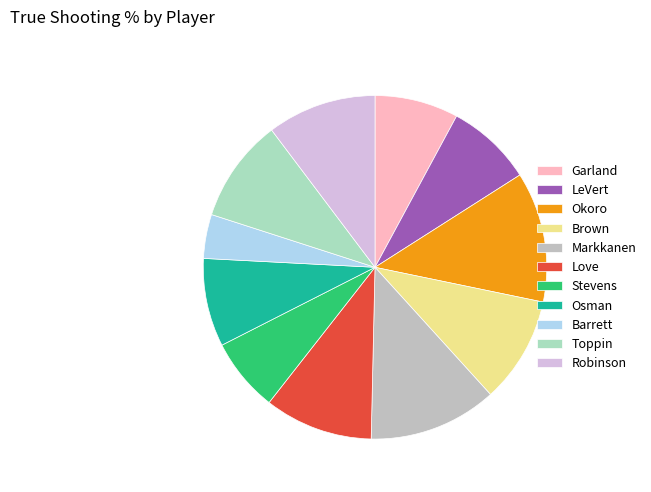

Does any single category account for the majority?

No